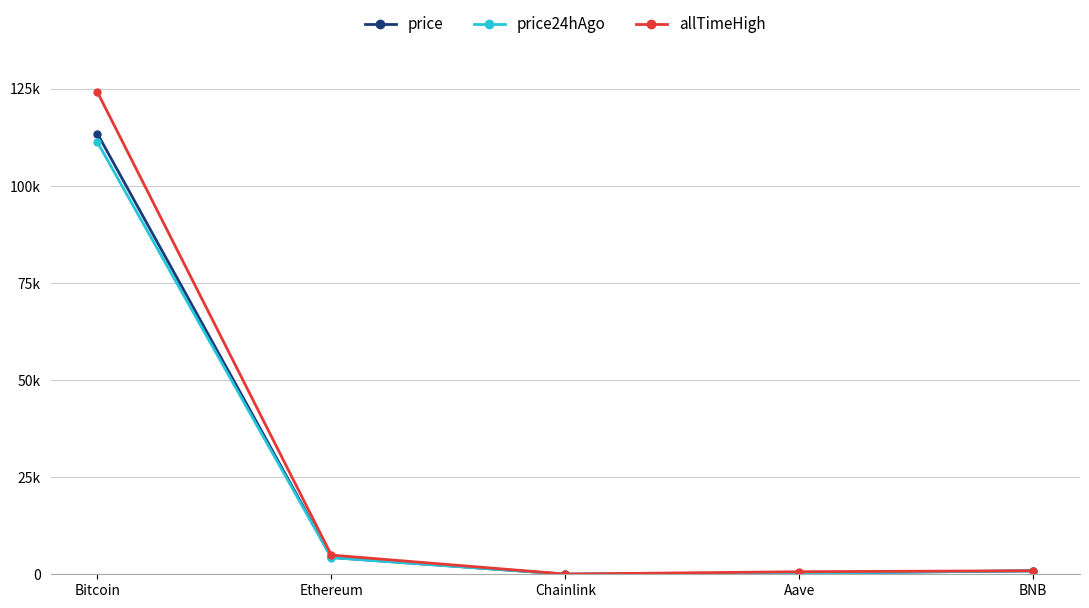

What are all the series names shown in the legend?

price, price24hAgo, allTimeHigh